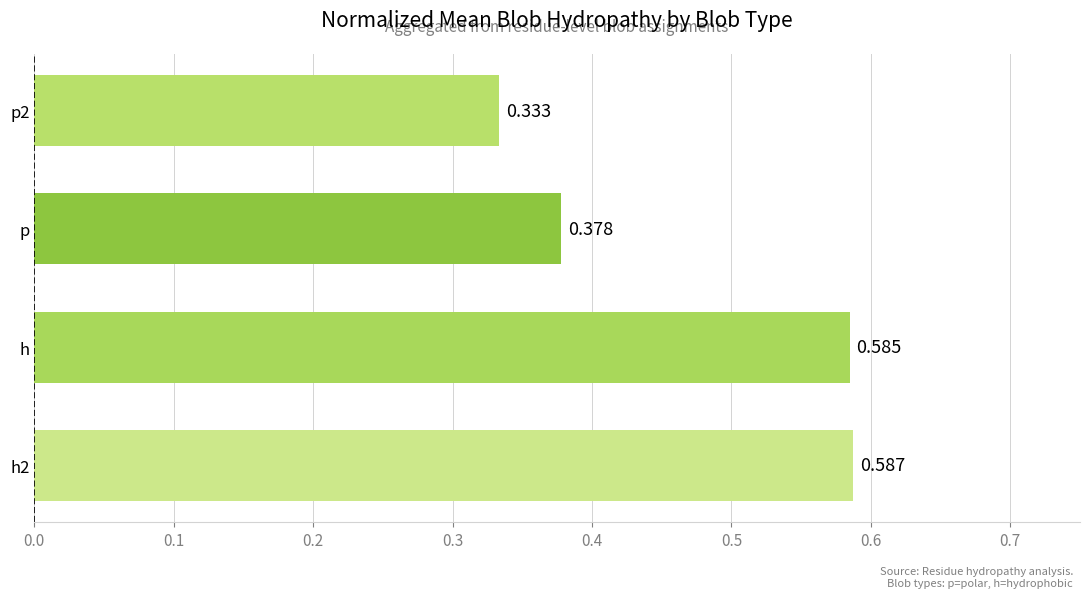

Which has a higher value, h or p?

h